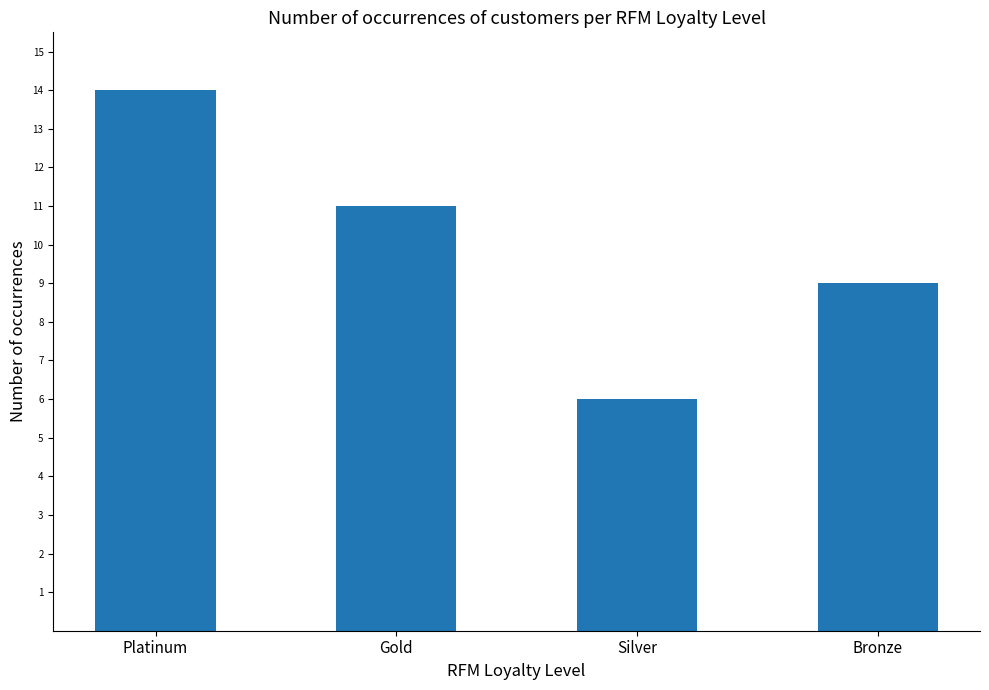

The chart shows a value of 14 at Platinum. True or false?

True